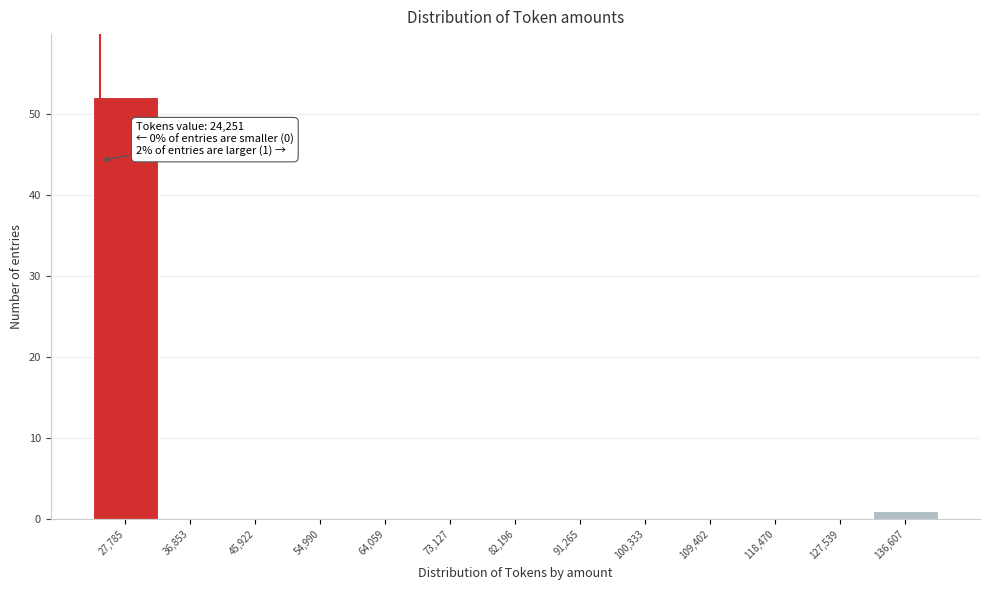

Which range on the x-axis has the tallest bar?

23000 to 32000